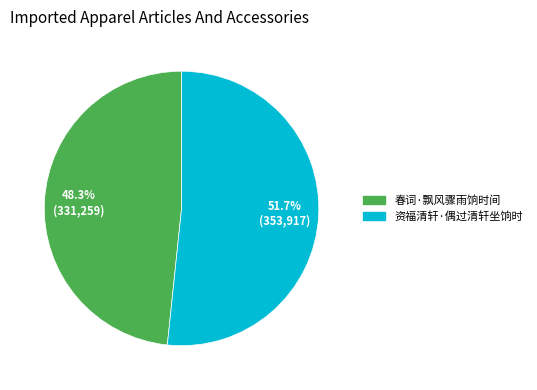

To the nearest percent, what is the difference between the largest and smallest slice percentages?

3%